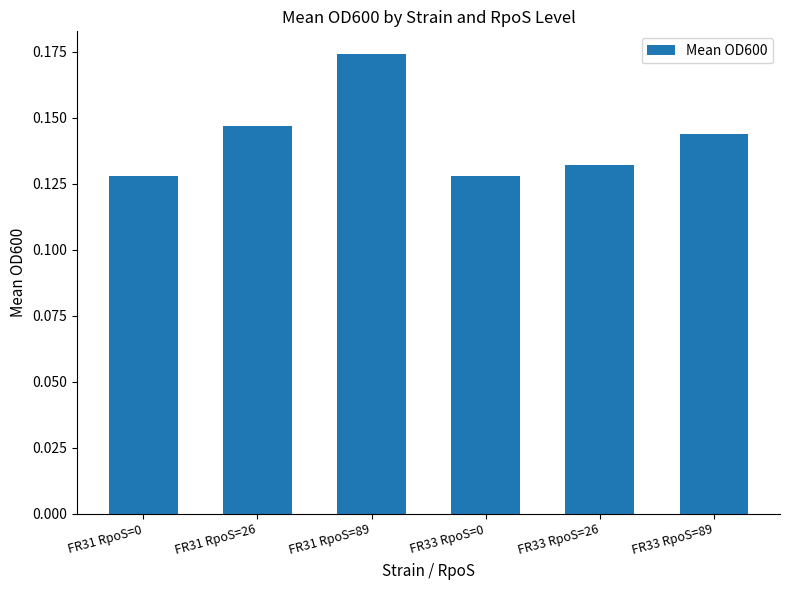

Does the chart contain stacked bars?

No